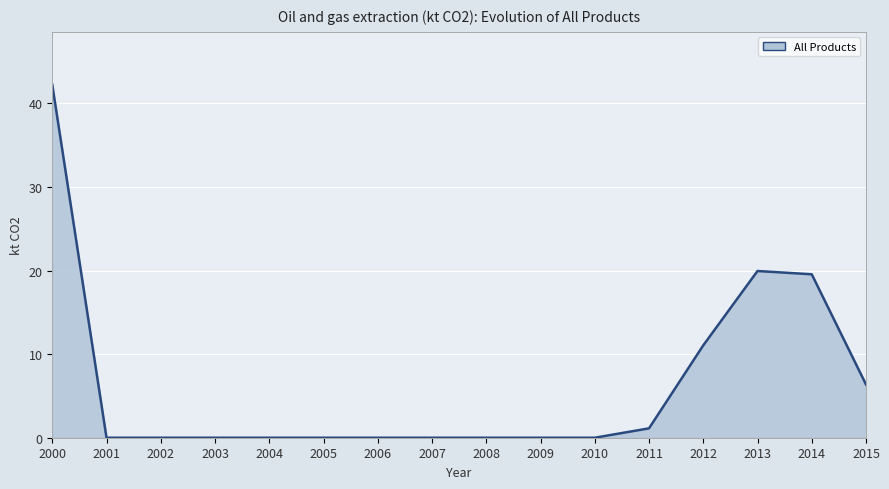

What is the difference between the values at 2013 and 2010?

19.9